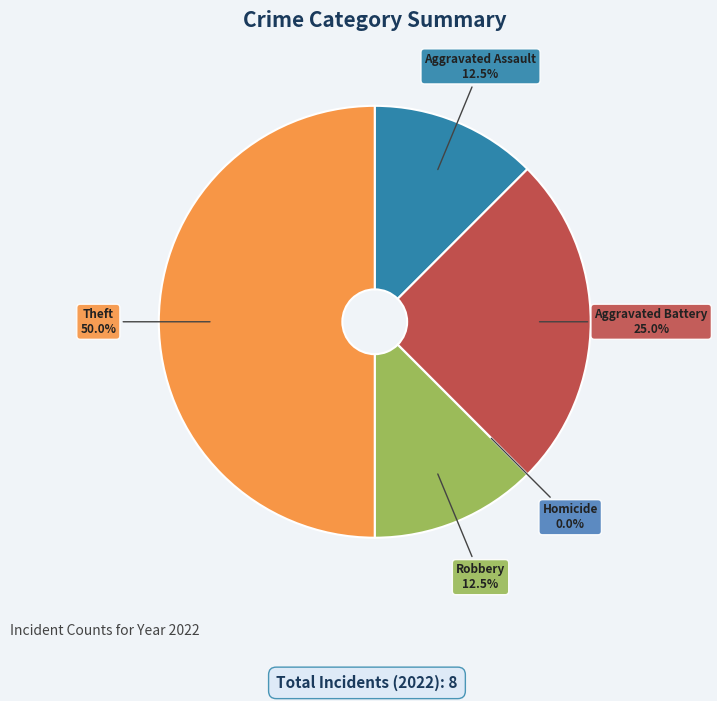

What percentage do Homicide and Robbery together represent?

12.5%